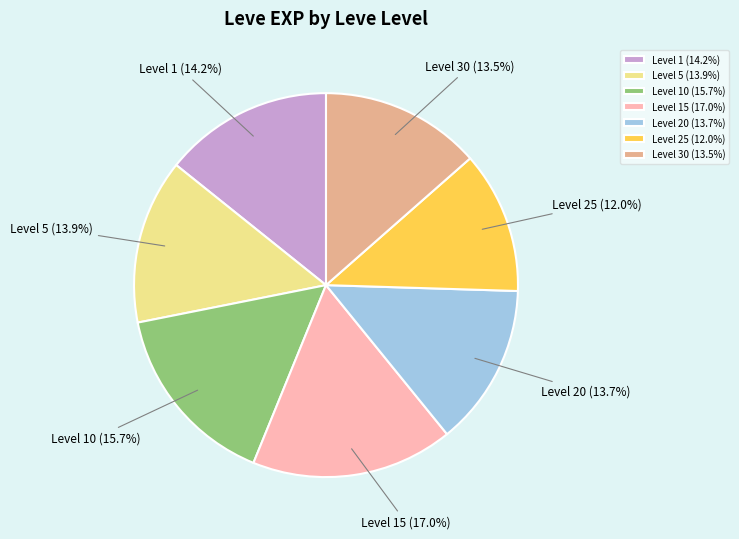

Count the number of slices in the pie.

7